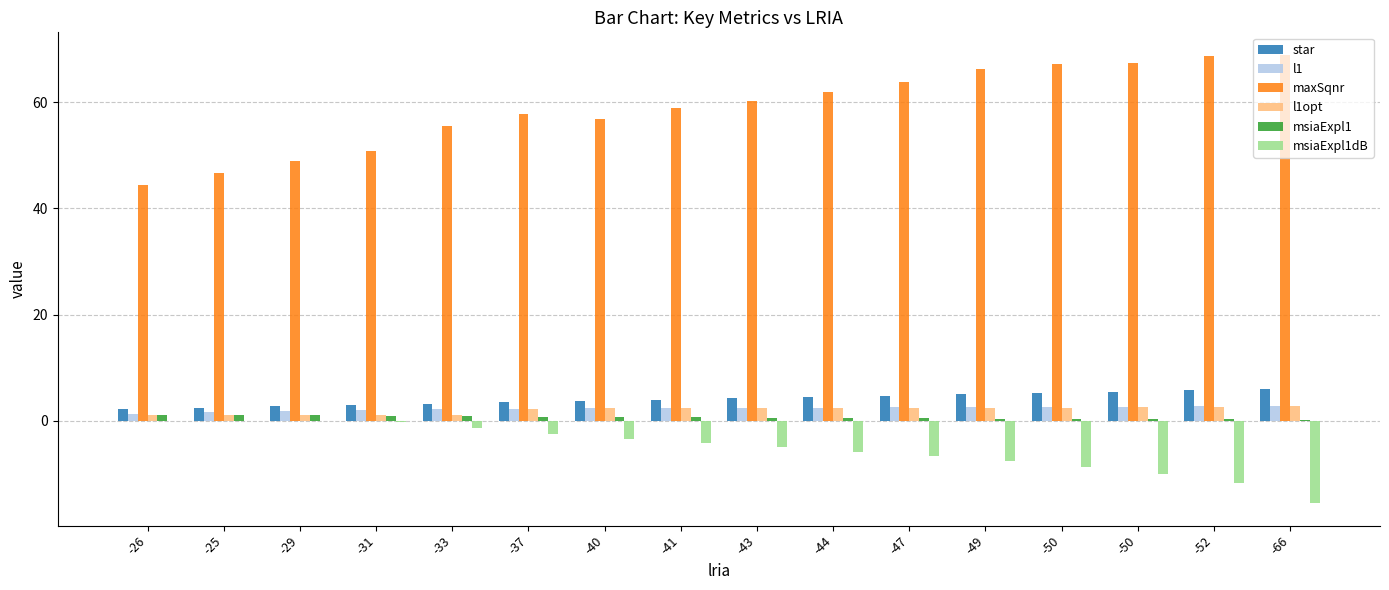

Between -25 and -44, which series saw the biggest shift?

maxSqnr